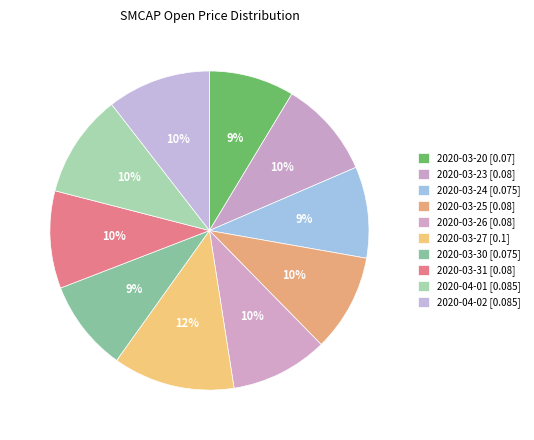

How many slices are in this pie chart?

10